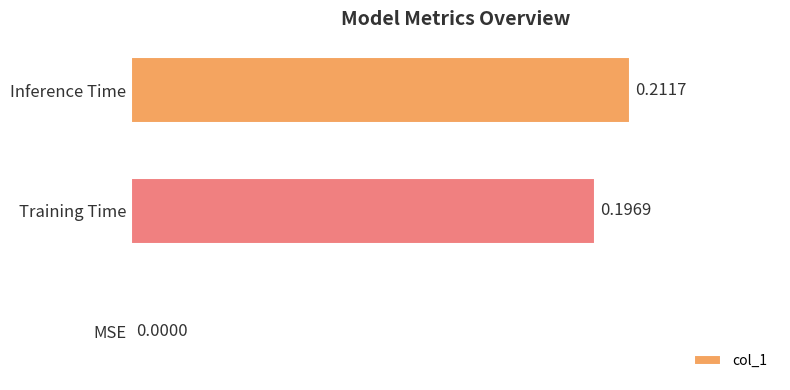

At which label is the value closest to 0?

MSE